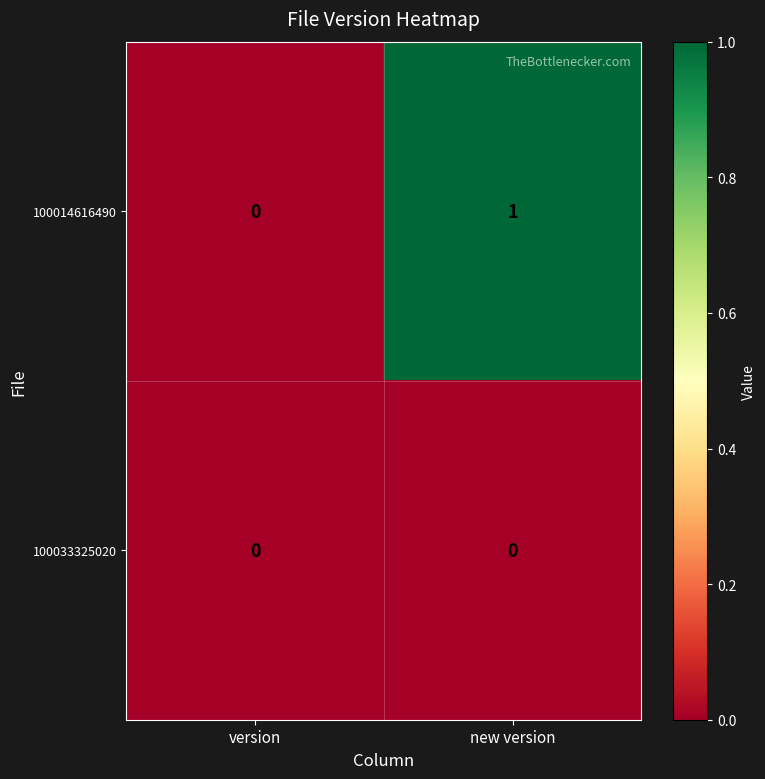

Reading left to right, what are all the values shown in this chart?

100014616490: 0	1
100033325020: 0	0